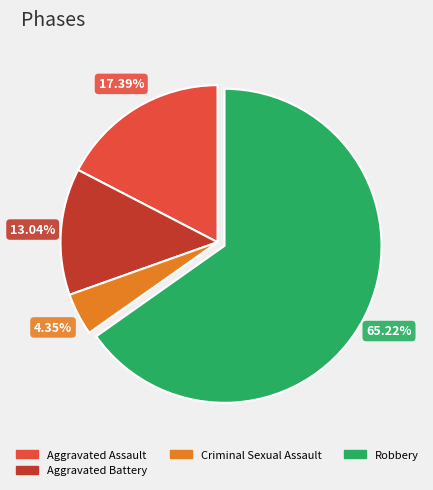

Count the number of slices in the pie.

4